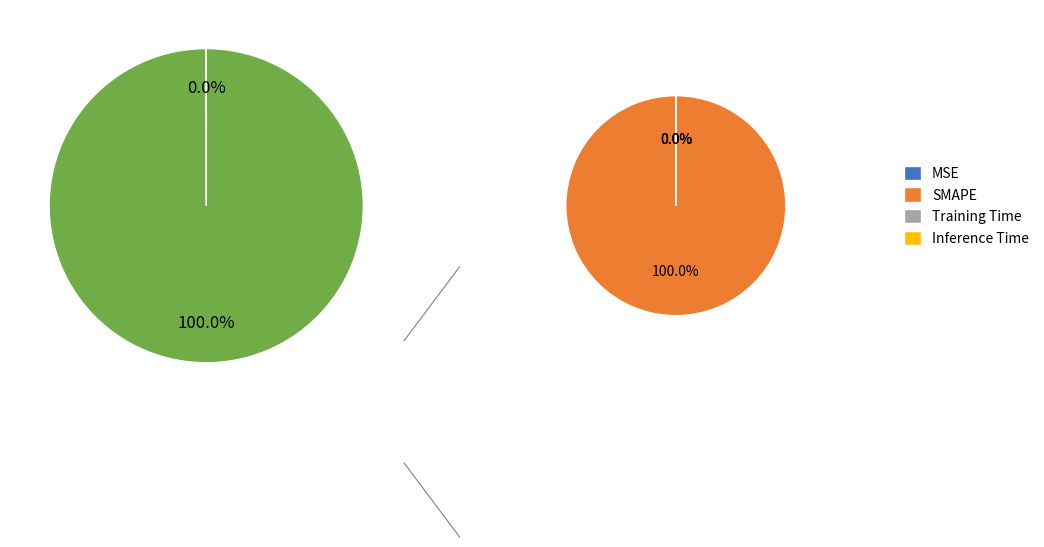

True or false: MSE accounts for 10% of the total.

False